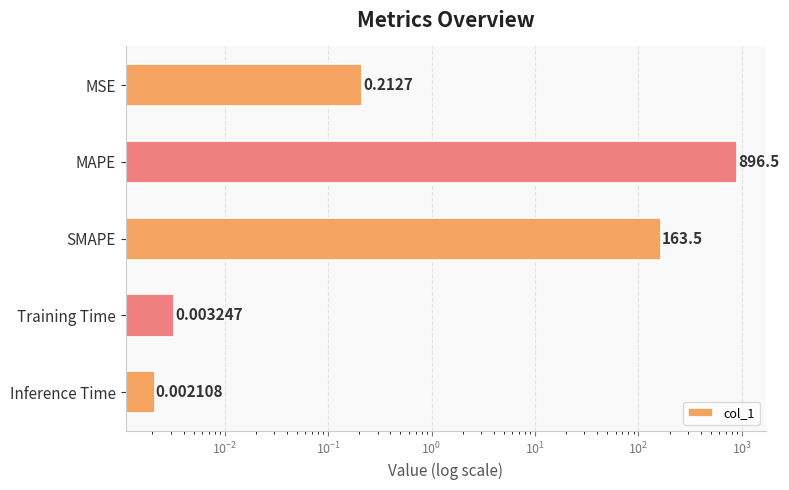

Reading left to right, what are all the values shown in this chart?

0.2	896.5	163.5	0.0	0.0